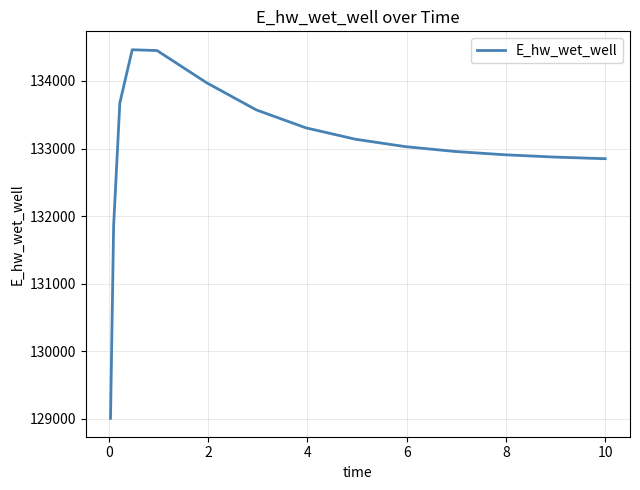

What is the average value?

132993.9